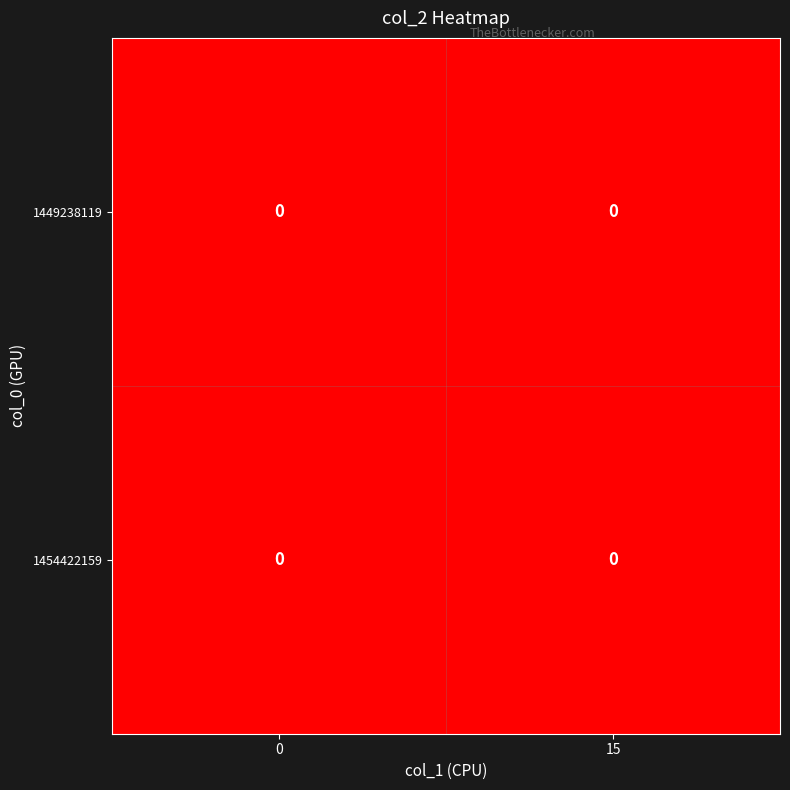

Is the value of 1449238119 at col_1_0 greater than the value of 1454422159 at col_1_15?

No